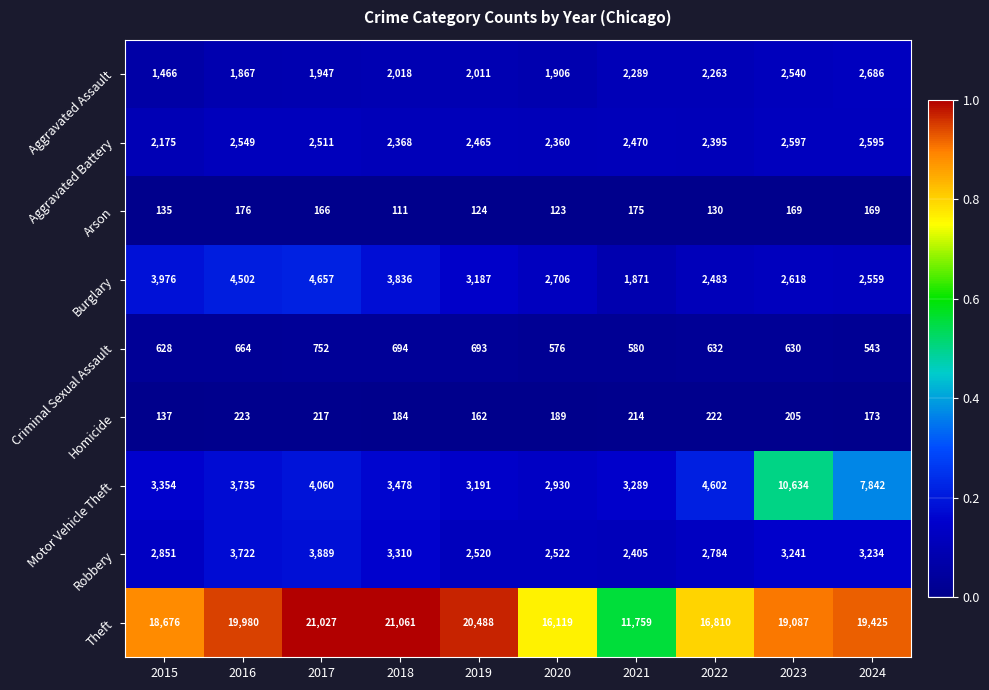

What is the average value of the Homicide series?

193